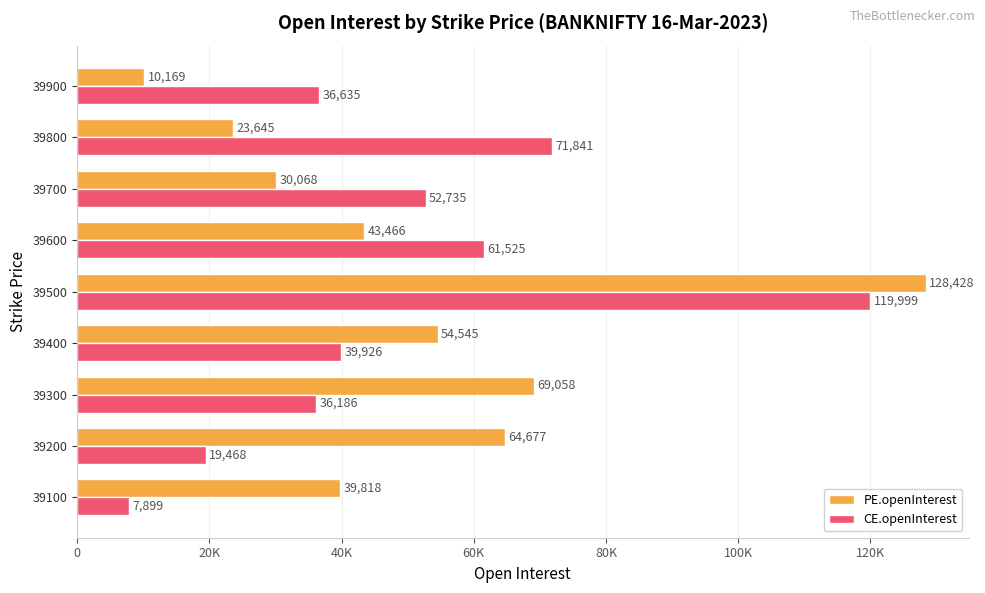

What are all the series names shown in the legend?

PE.openInterest, CE.openInterest